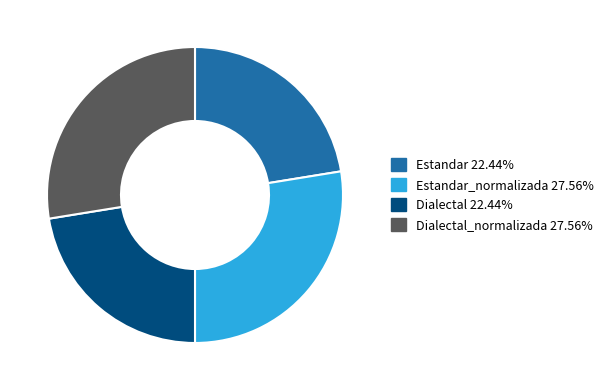

What is the smallest slice in the pie chart?

Estandar